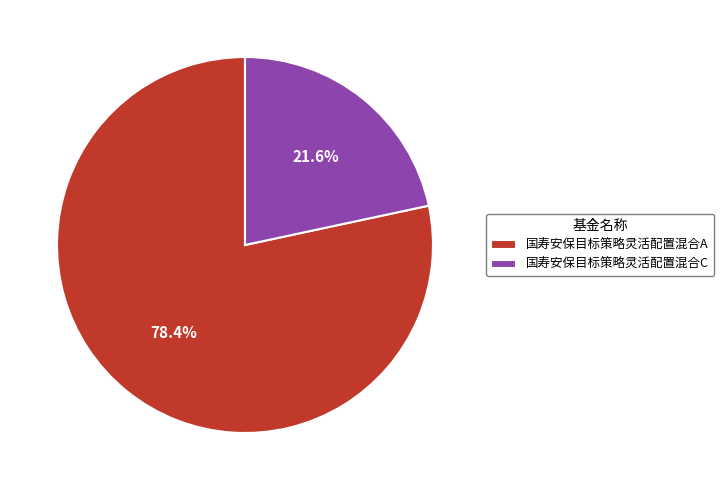

True or false: 国寿安保目标策略灵活配置混合C accounts for 27% of the total.

False